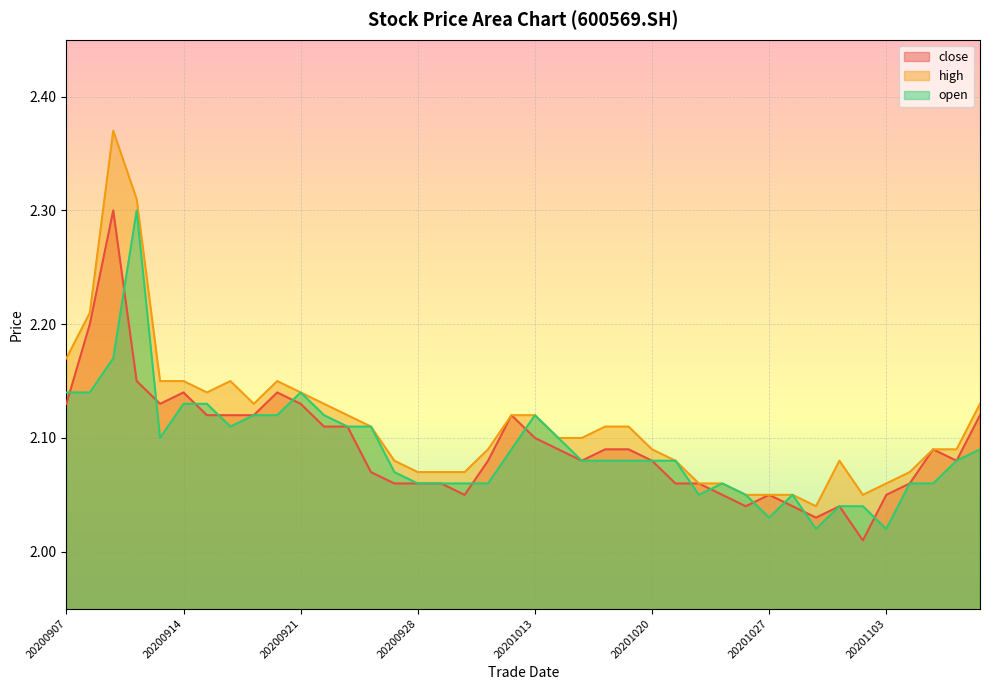

How many interior local peaks does the open series have?

5